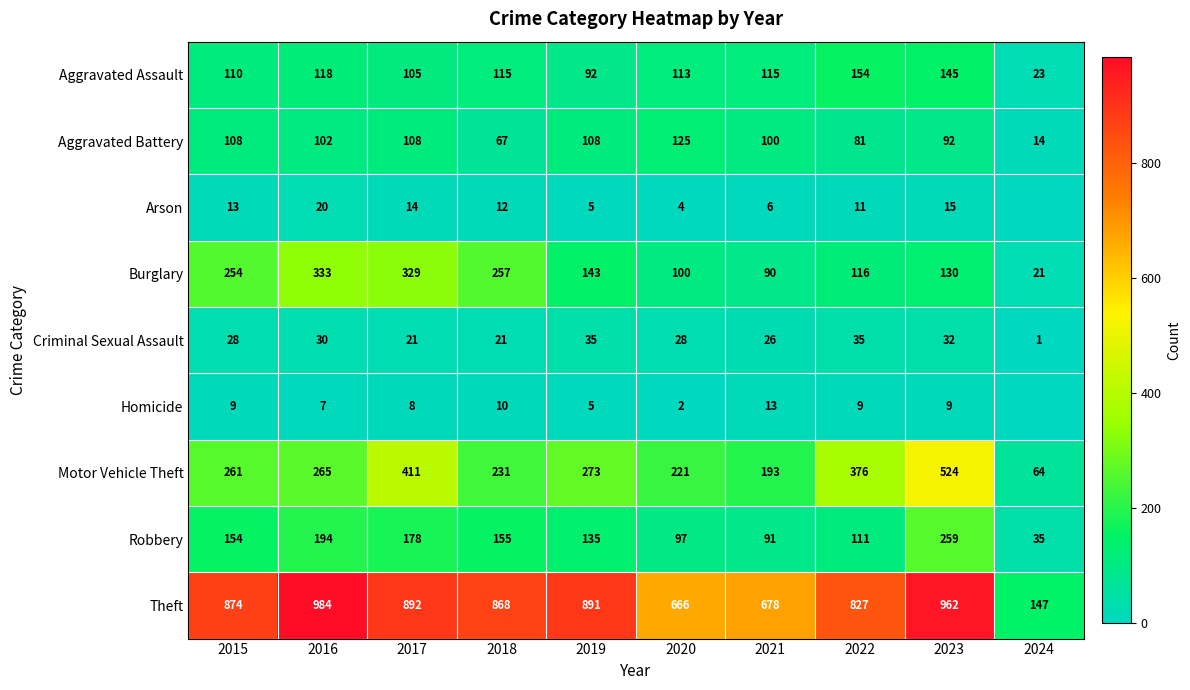

True or false: Homicide has a value of 18 at 2018.

False